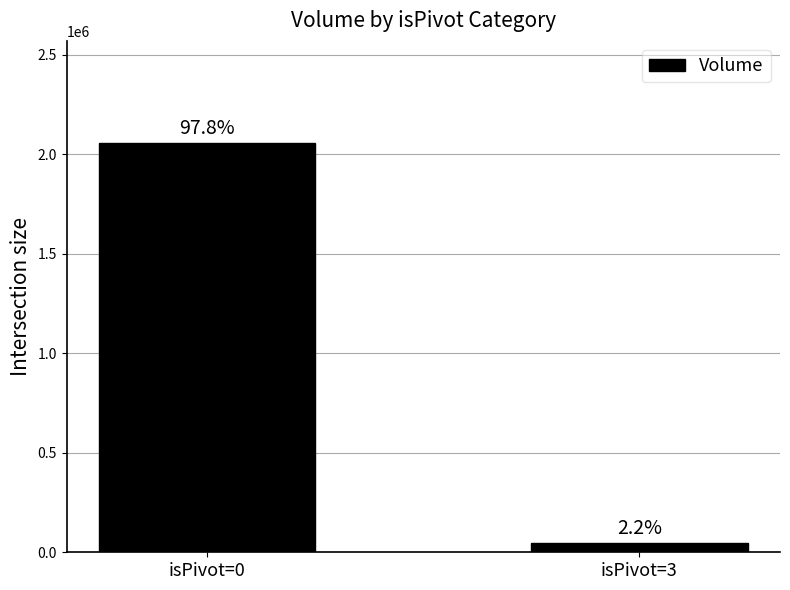

The value at isPivot=0 is 2054694. True or false?

True